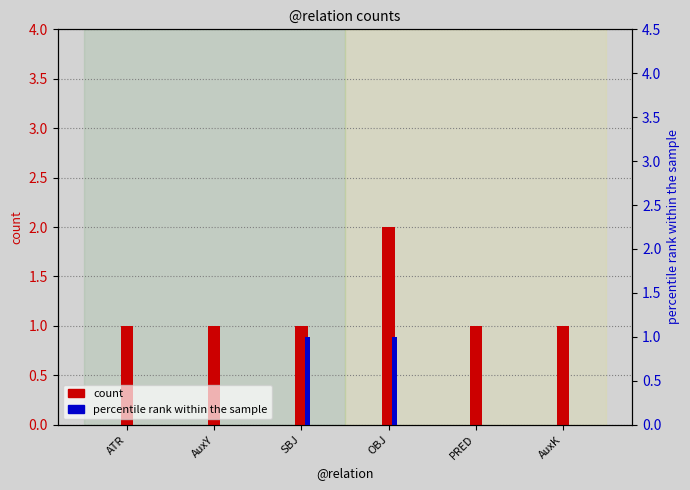

Between ATR and AuxK, which series saw the biggest shift?

count